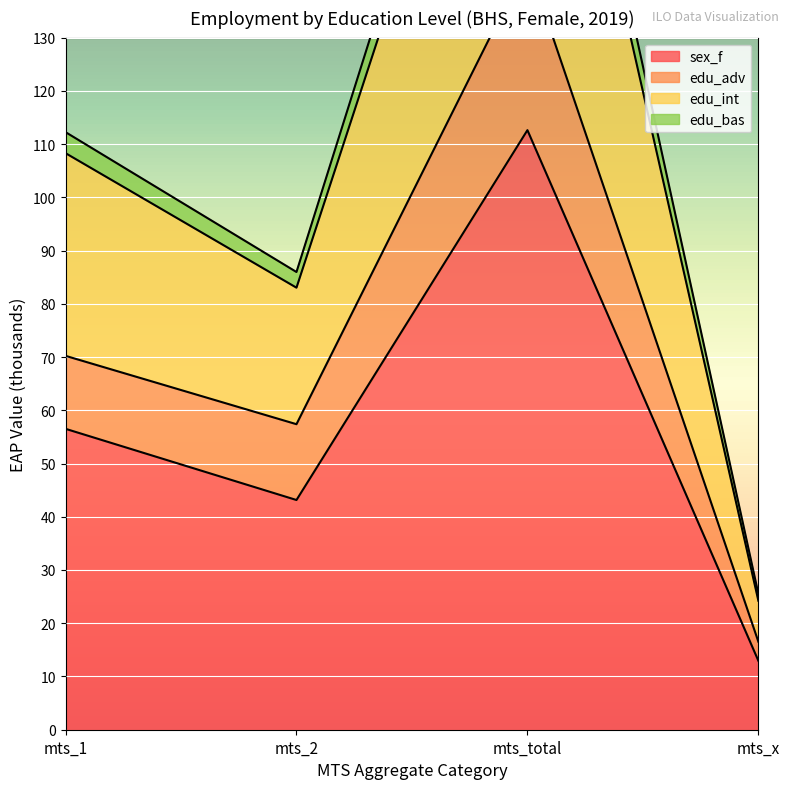

What is the difference between the edu_adv values at mts_2 and mts_total?

86.8